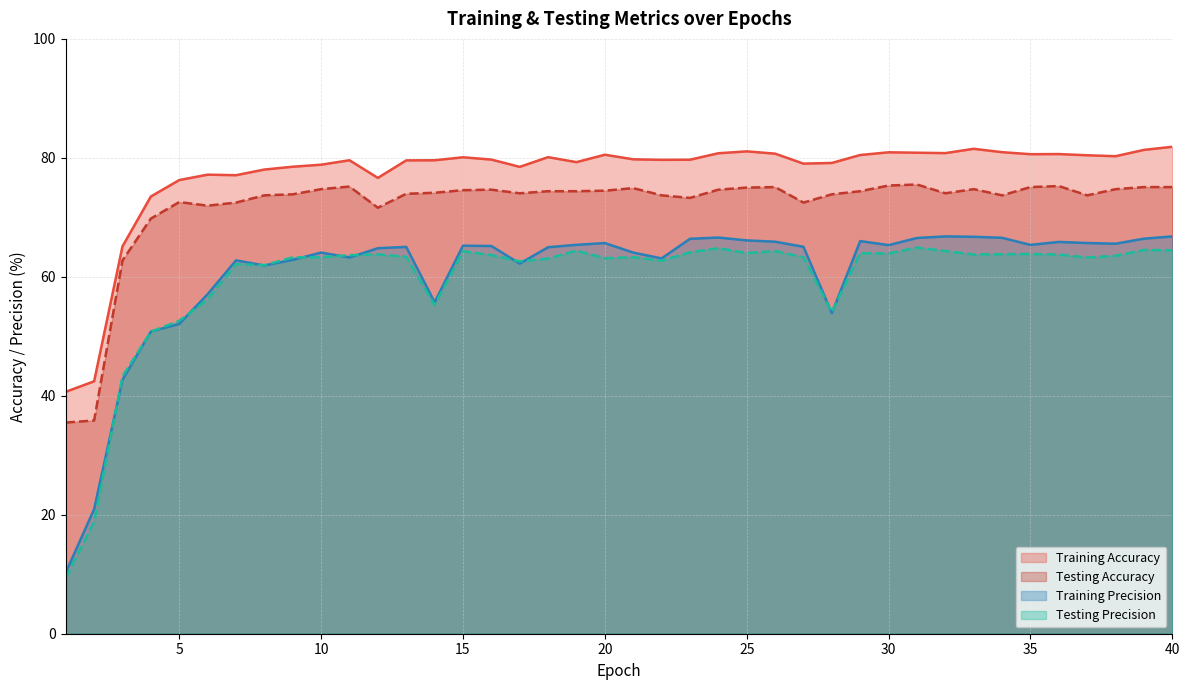

True or false: Testing Accuracy has a value of 74.7 at 38.

True